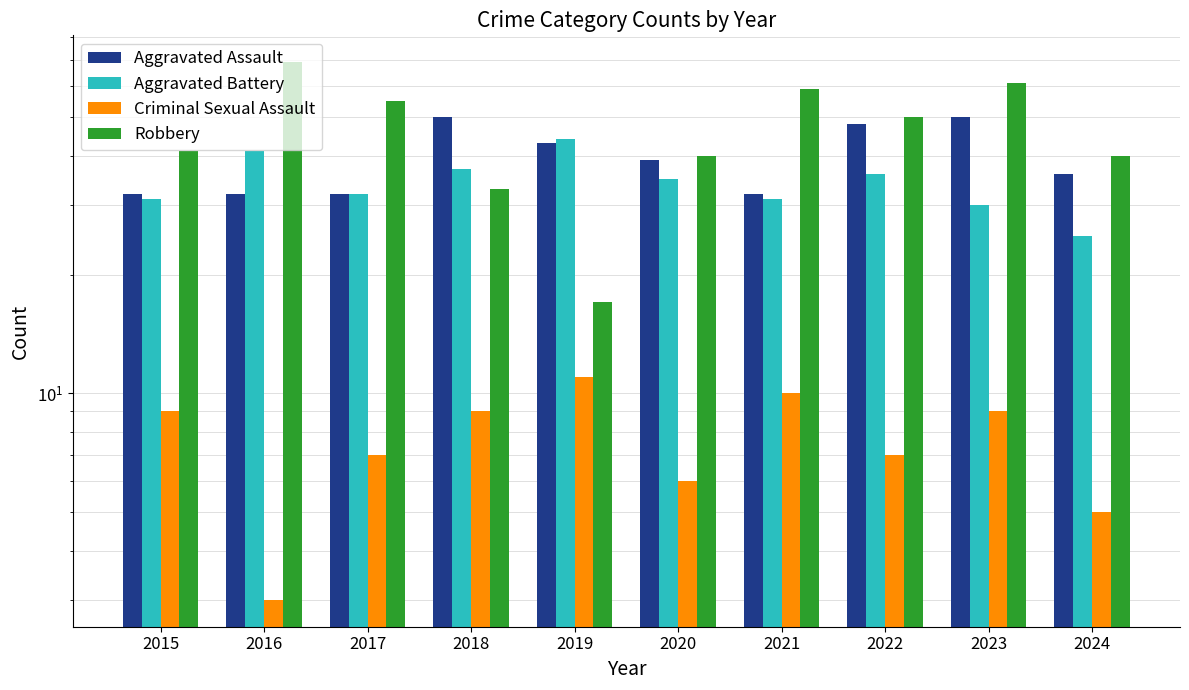

Rank the series at 2023 from lowest to highest value.

Criminal Sexual Assault, Aggravated Battery, Aggravated Assault, Robbery